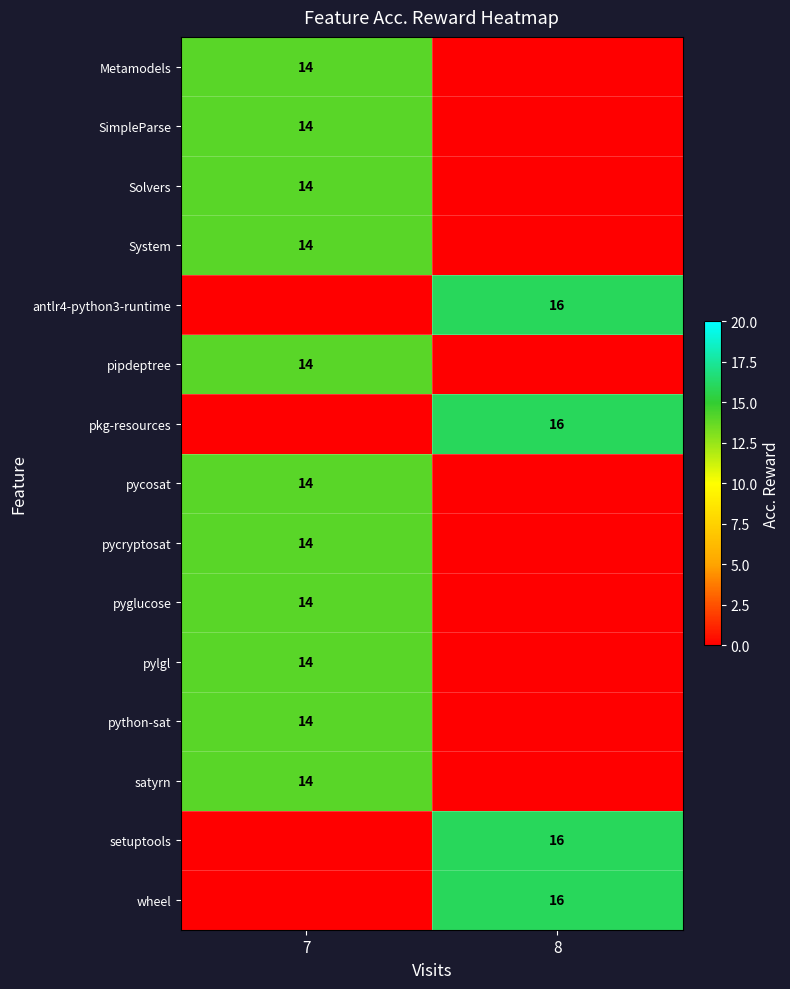

Is it true that wheel equals 10 at 8?

False